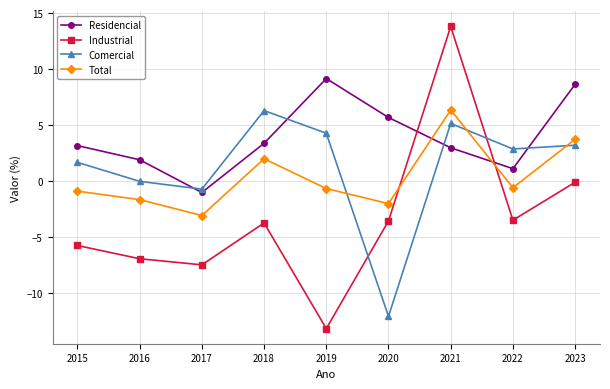

At 2020, list the series in order from largest to smallest.

Residencial, Total, Industrial, Comercial